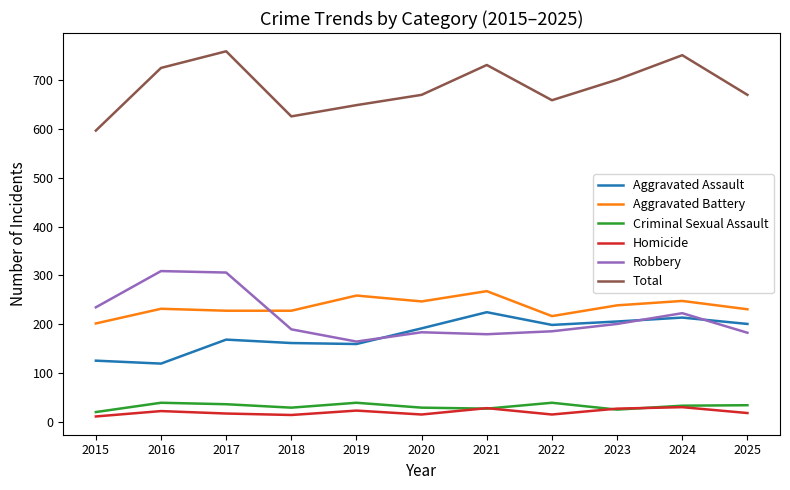

What is the sum of the Homicide values at 2024 and 2022?

47